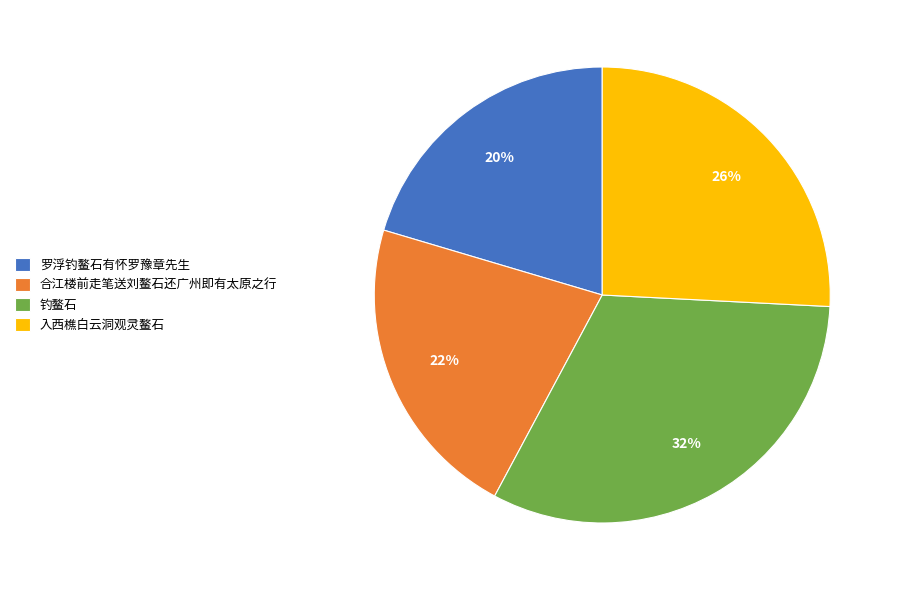

To the nearest percent, what is the difference between the largest and smallest slice percentages?

12%